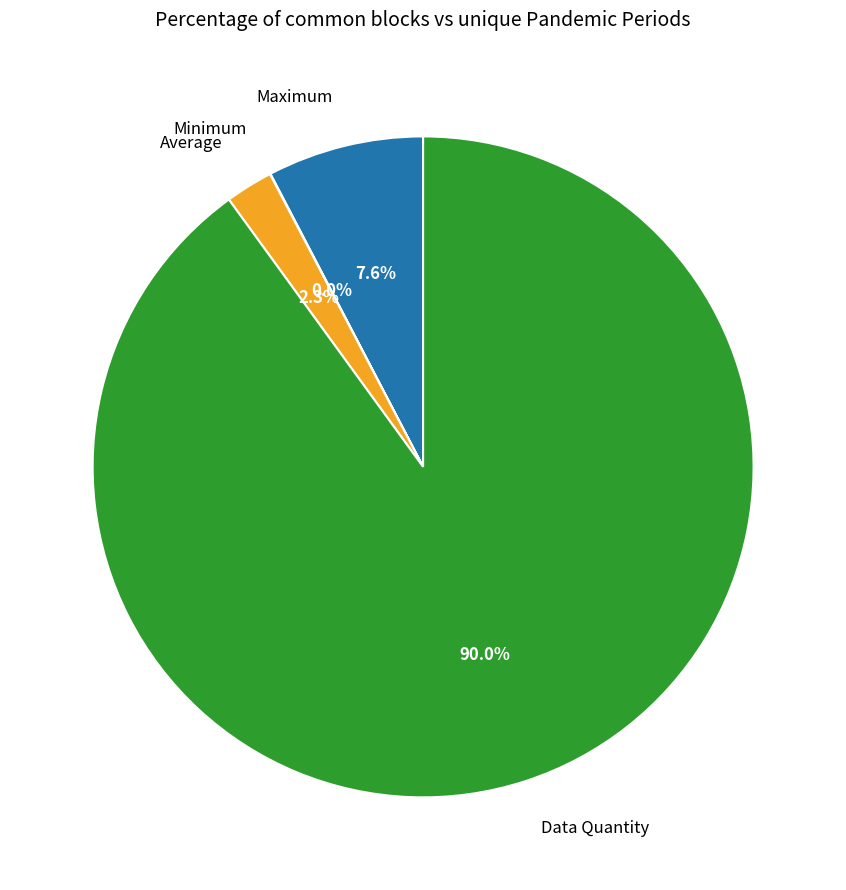

Approximately how many times larger is the value at Average compared to Maximum?

0.3